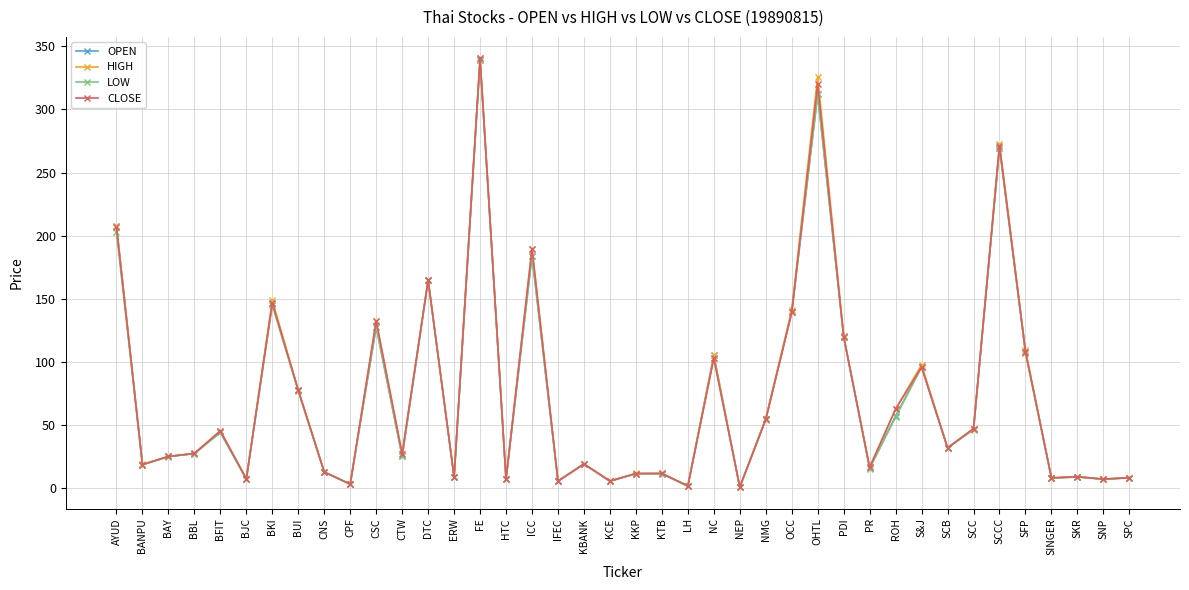

What is the greatest value displayed?

340.6